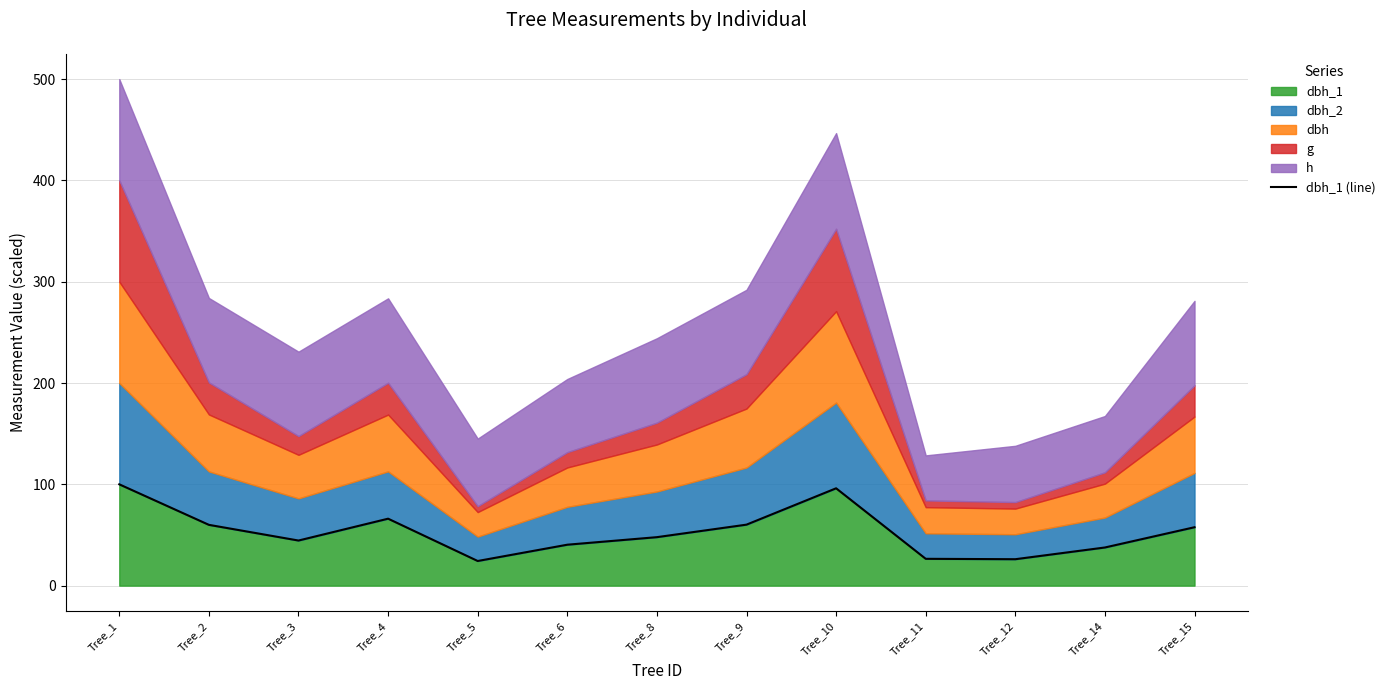

Is it true that the value at Tree_10 is 96.1?

True